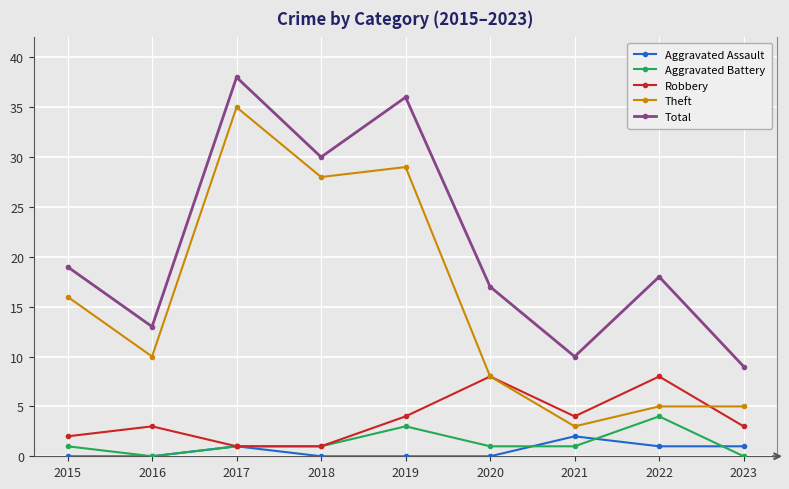

What is the difference between the maximum and second lowest values in the Aggravated Assault series?

2